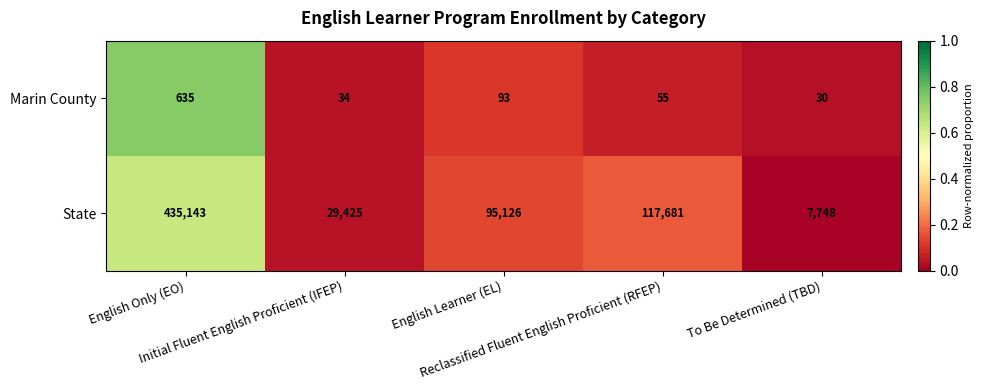

What is the greatest value displayed?

435143